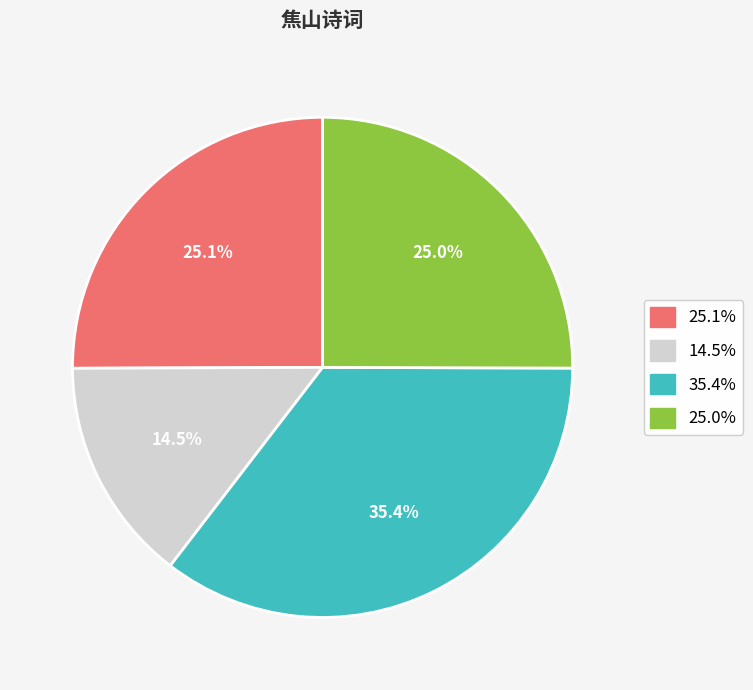

Is there a majority slice in this chart?

No